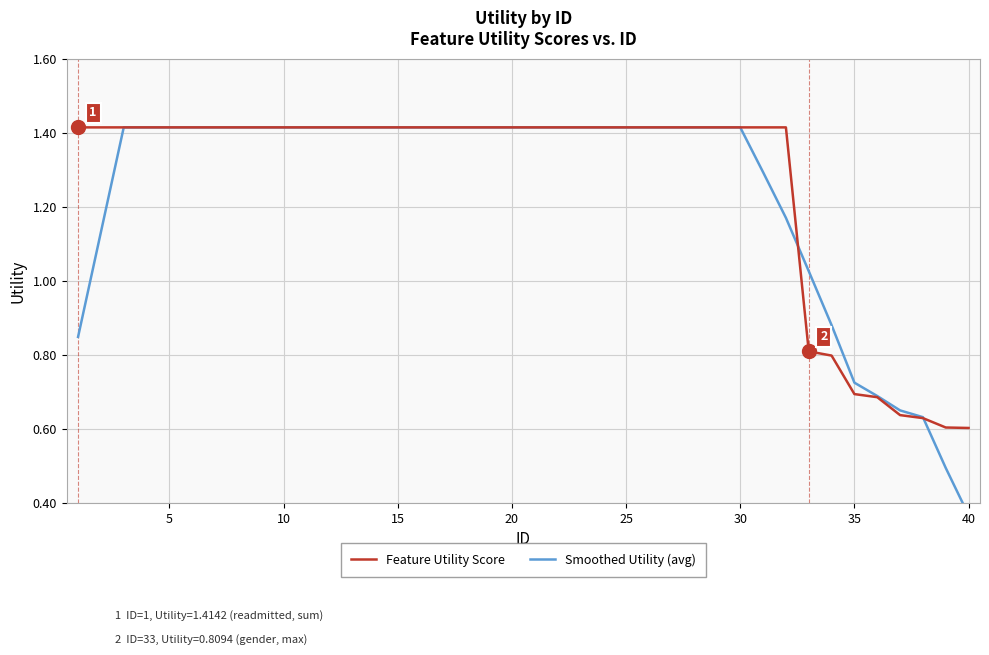

True or false: Smoothed Utility (avg) and Feature Utility Score cross at least once.

True